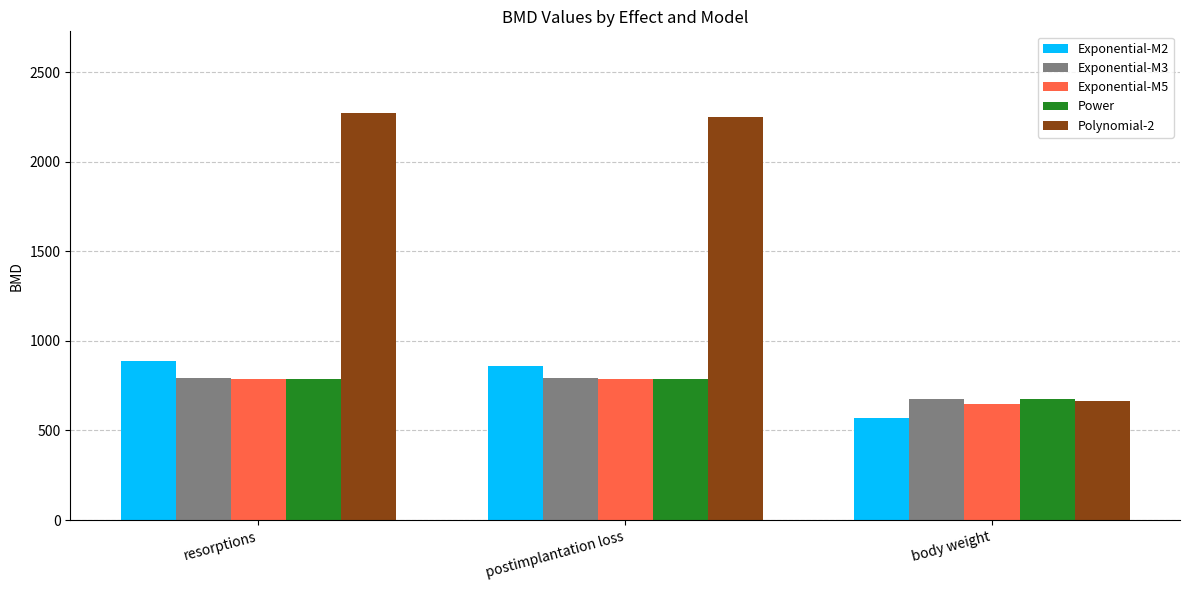

How many values in the Power series are below 788?

1